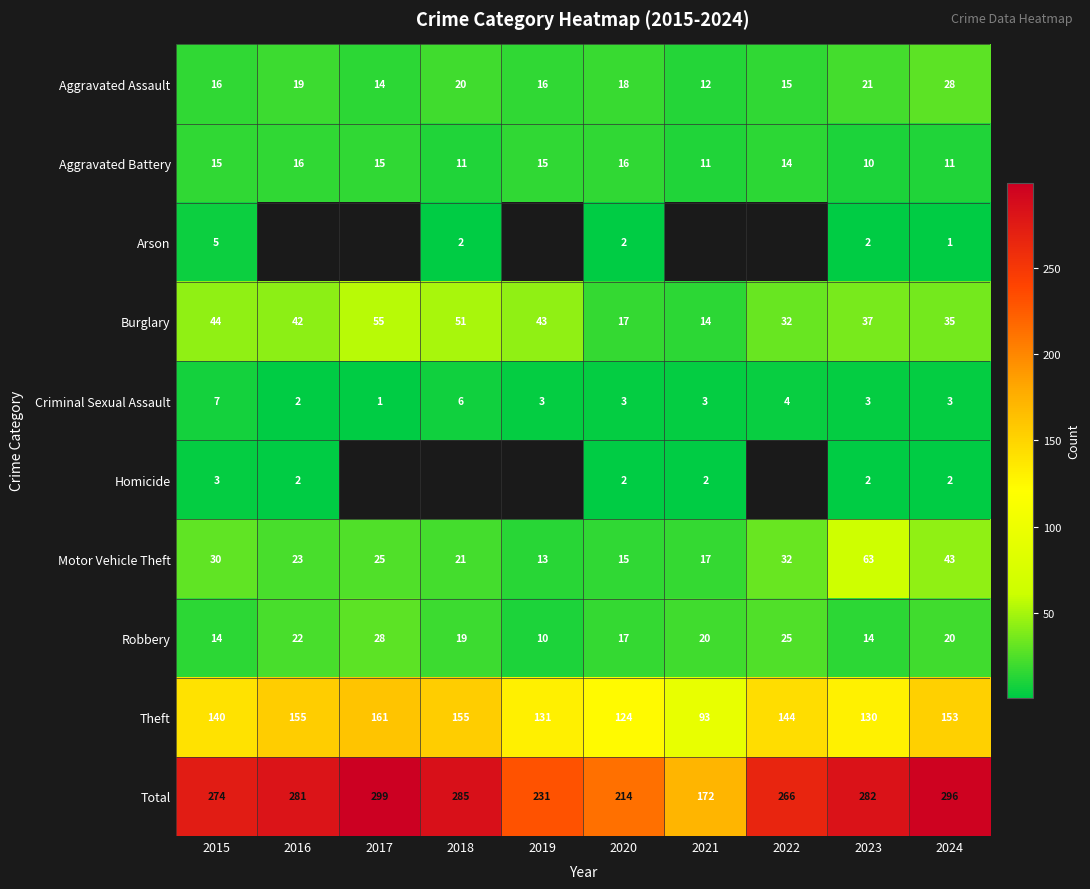

Where is Aggravated Battery nearest to the value 13?

2022